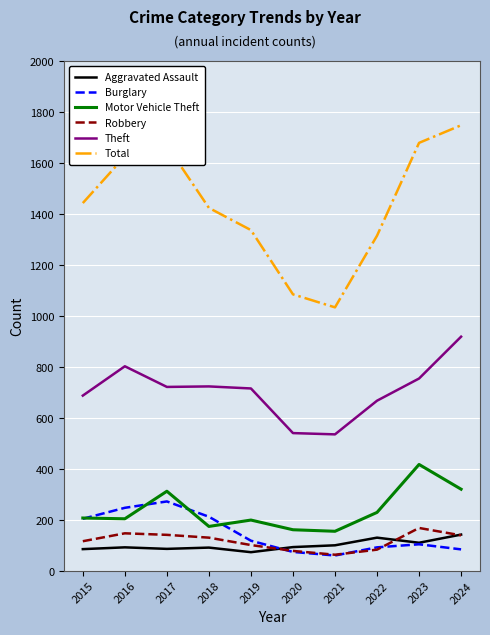

Which series has the largest total across all categories?

Total